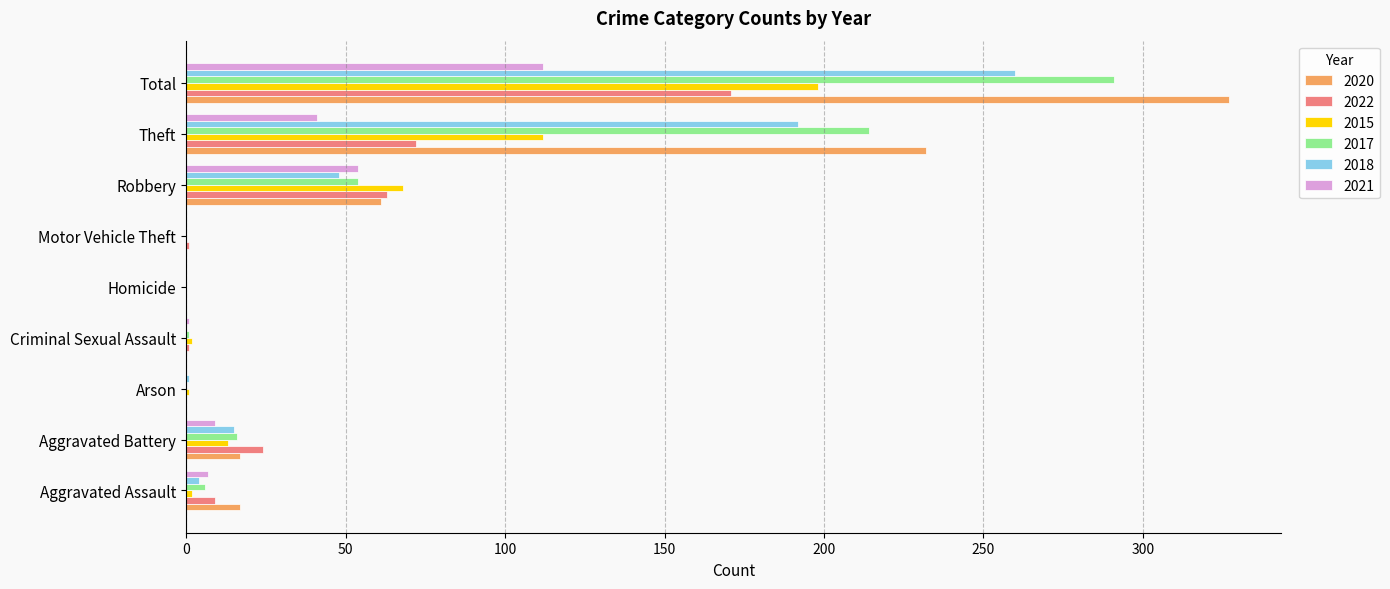

Which category has the highest value in the 2022 series?

Total